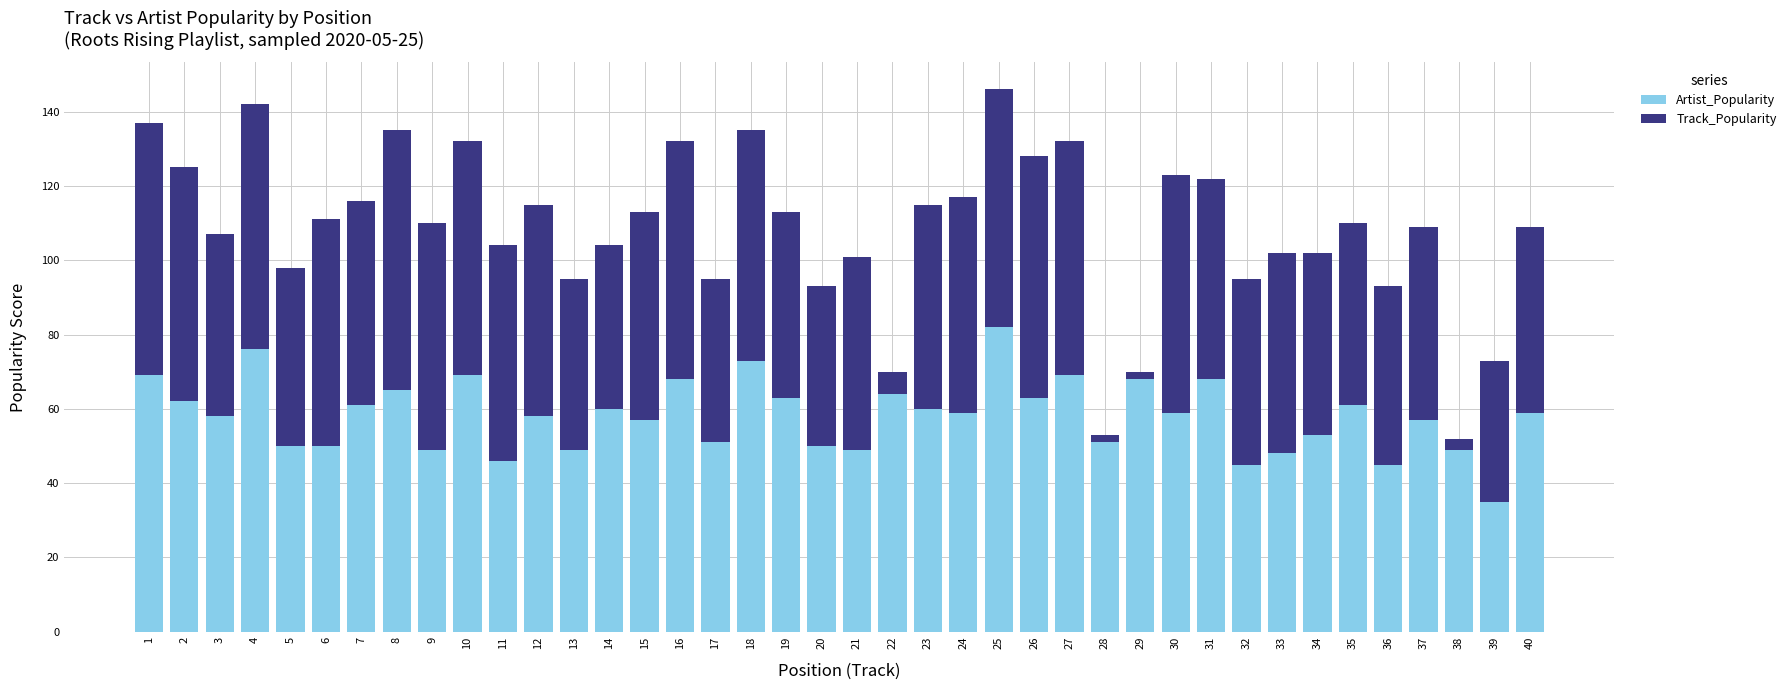

Count the number of data series in this chart.

2